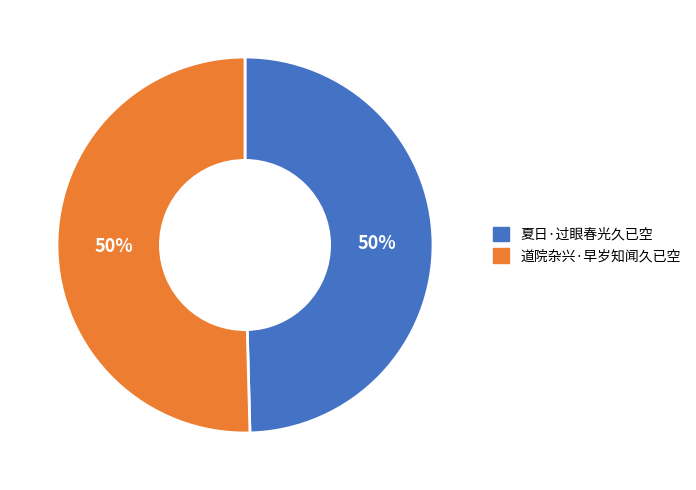

The 夏日·过眼春光久已空 slice represents 40% of the pie. True or false?

False